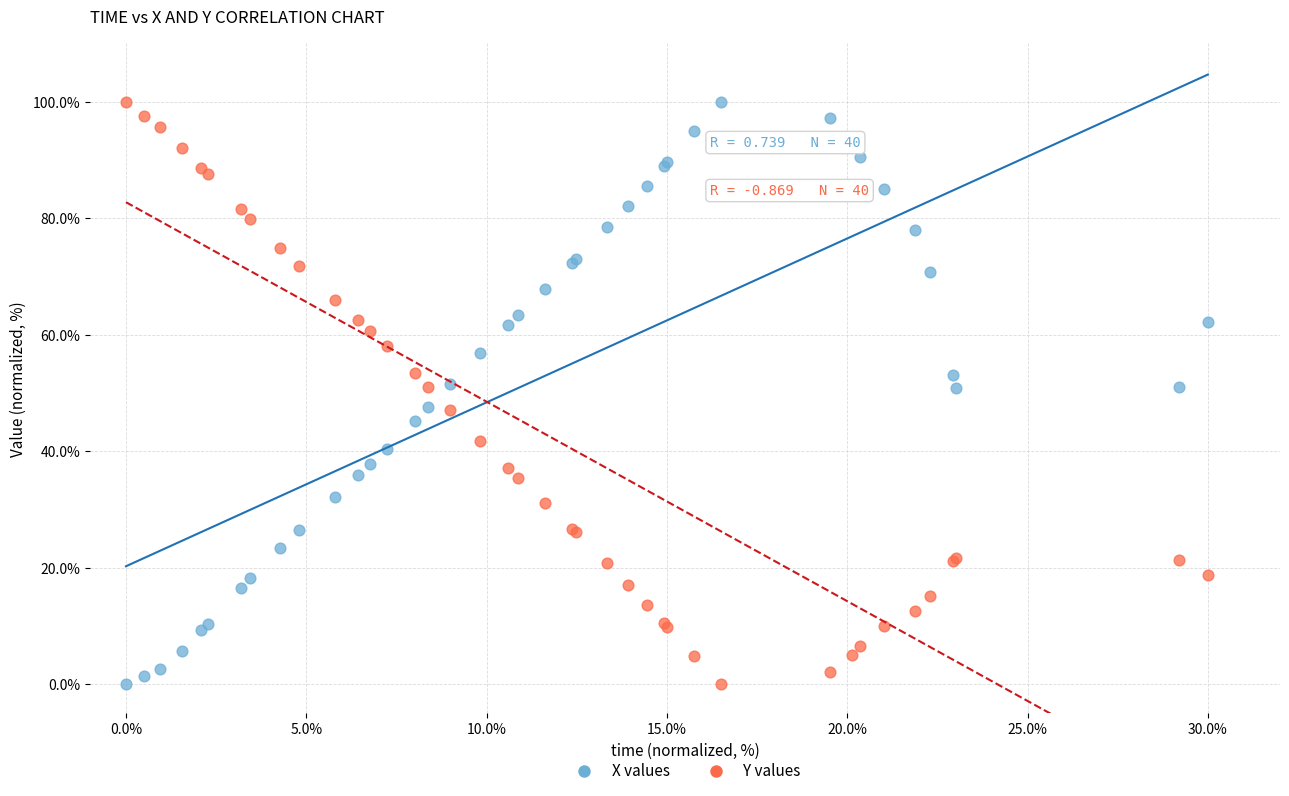

What is the X range (max minus min) for the scatter plot?

30.0